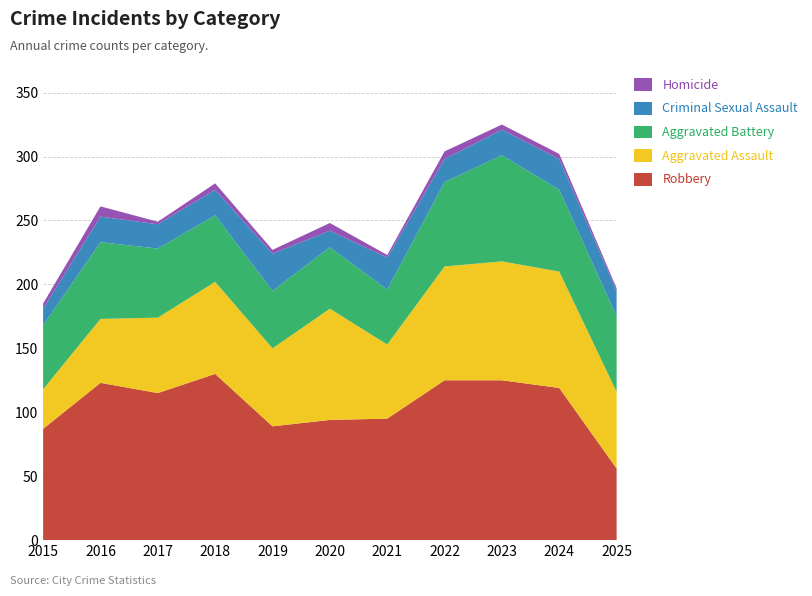

Reading left to right, transcribe all the data shown in this chart.

Robbery: 87	123	115	130	89	94	95	125	125	119	56
Aggravated Assault: 31	50	59	72	61	87	58	89	93	91	60
Aggravated Battery: 50	60	54	52	45	48	43	66	83	64	59
Criminal Sexual Assault: 13	20	19	20	29	13	25	18	20	24	20
Homicide: 4	8	2	5	3	6	2	6	4	4	2